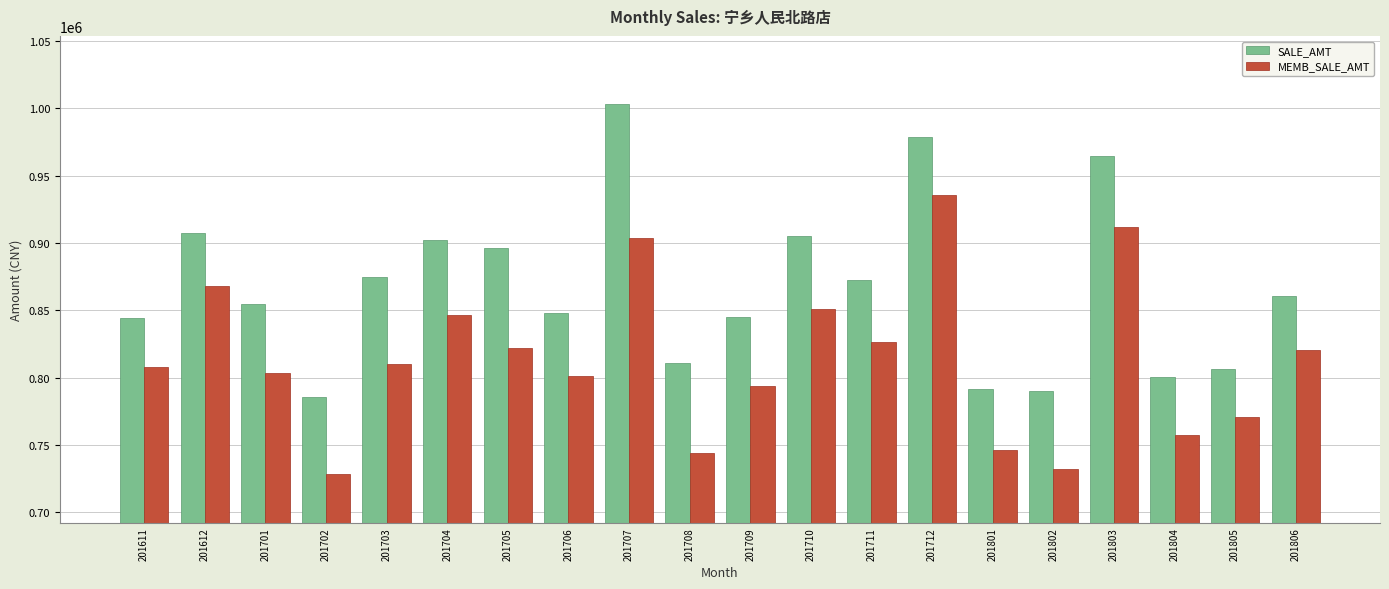

What is the maximum value for SALE_AMT?

1003540.6